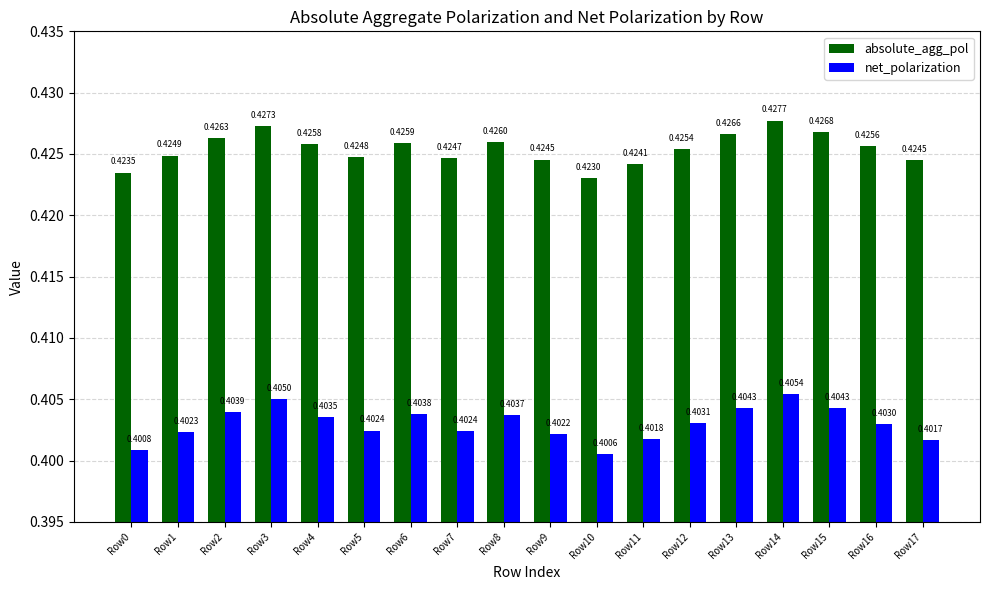

Is the value of net_polarization at Row3 greater than the value of absolute_agg_pol at Row1?

No